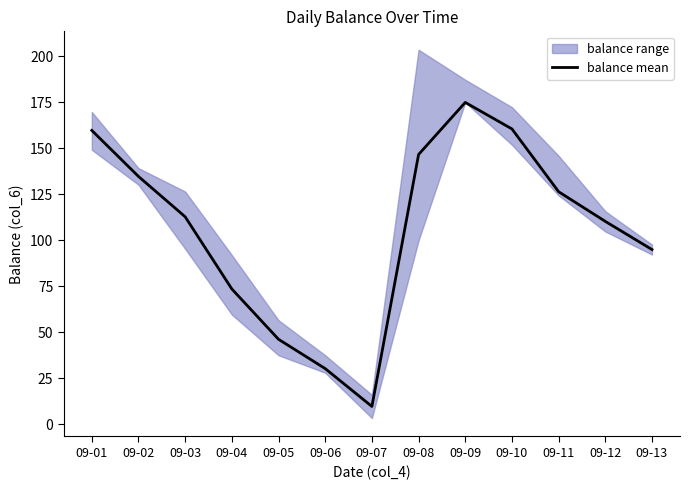

Reading right to left, list all the values displayed in this chart.

95.0	110.2	126.3	160.4	174.8	146.6	9.8	30.3	46.2	73.5	112.8	134.7	159.7